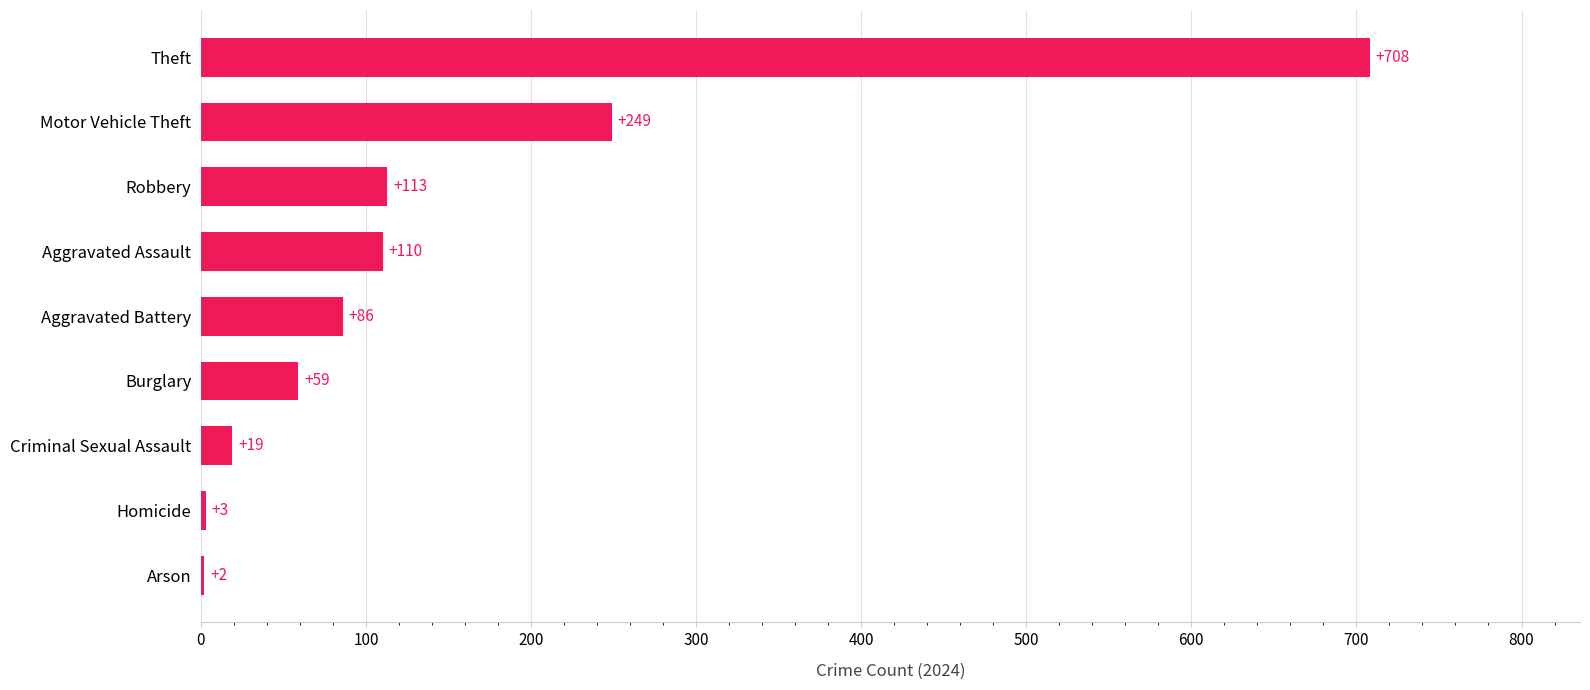

How many series are shown in this chart?

1